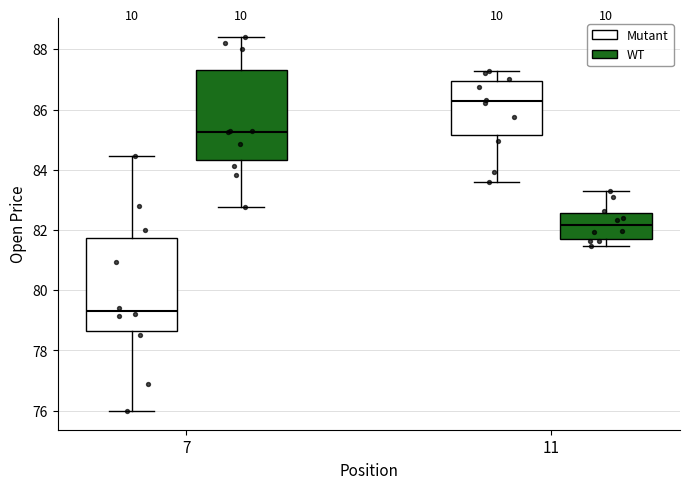

Reading left to right, read every box against the y-axis: the position of its median line, the range the box covers, and the ends of its whiskers. The values are not printed on the chart, so give them approximately, as read against the axis.

7 (Mutant): median 79.4, box 78.6 to 81.8, whiskers 76.0 to 84.4
7 (WT): median 85.2, box 84.4 to 87.4, whiskers 82.8 to 88.4
11 (Mutant): median 86.2, box 85.2 to 87.0, whiskers 83.6 to 87.2
11 (WT): median 82.2, box 81.8 to 82.6, whiskers 81.4 to 83.4